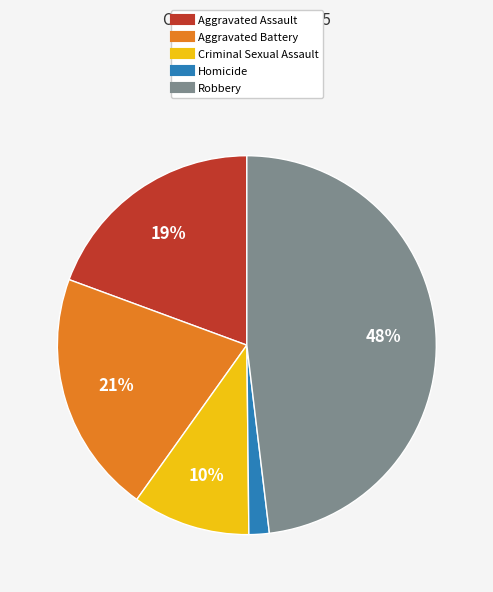

Between Homicide and Robbery, which is larger?

Robbery